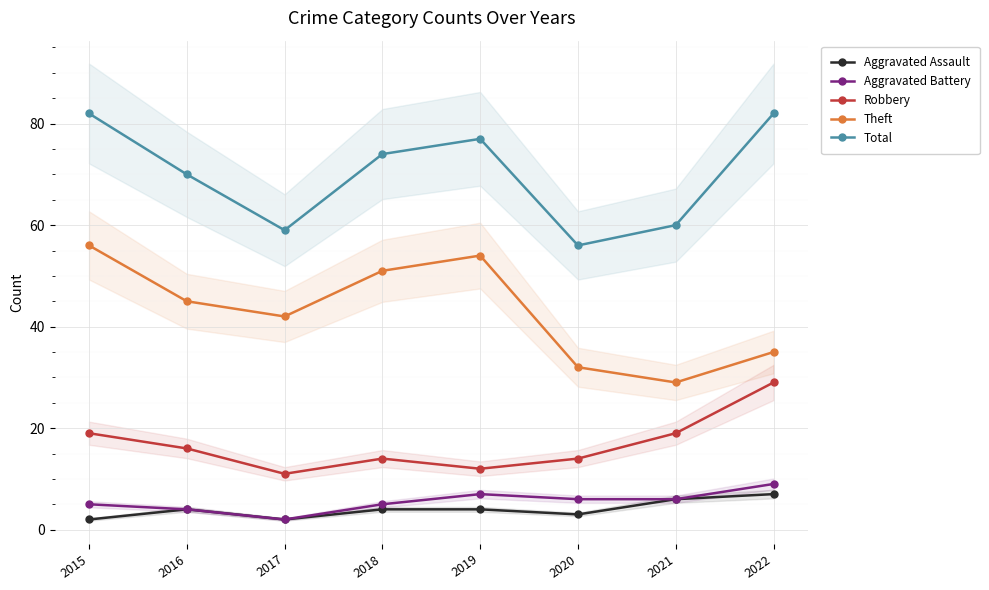

Which series changed the most between 2017 and 2021?

Theft